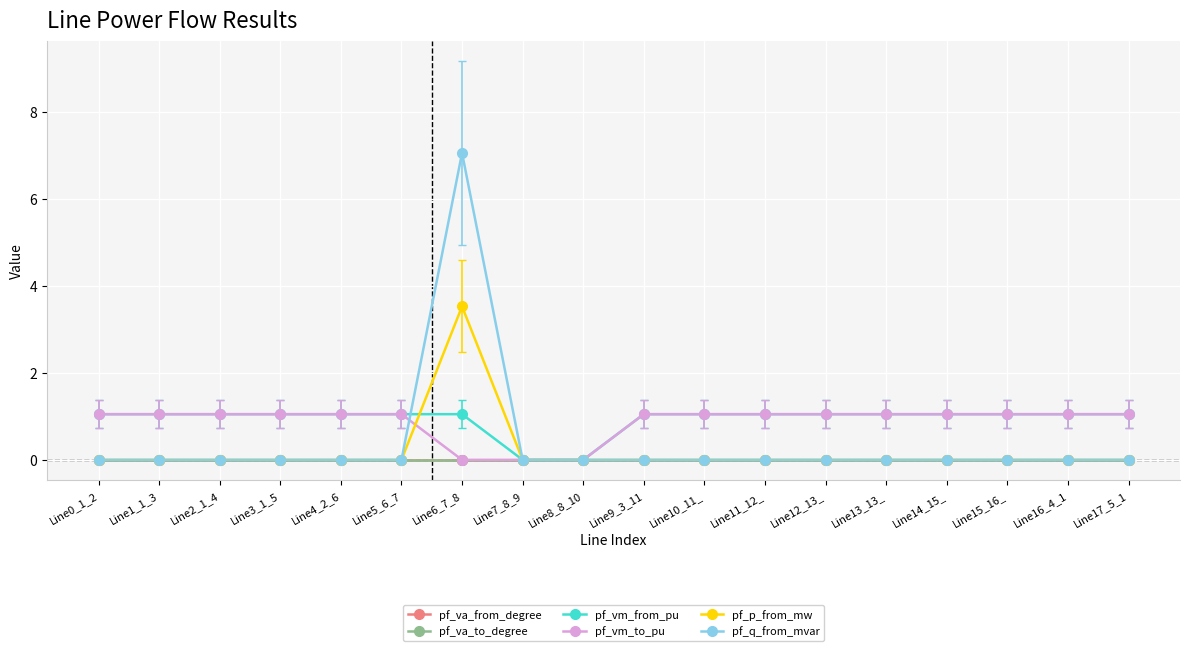

True or false: pf_vm_to_pu and pf_va_from_degree intersect in this chart.

False